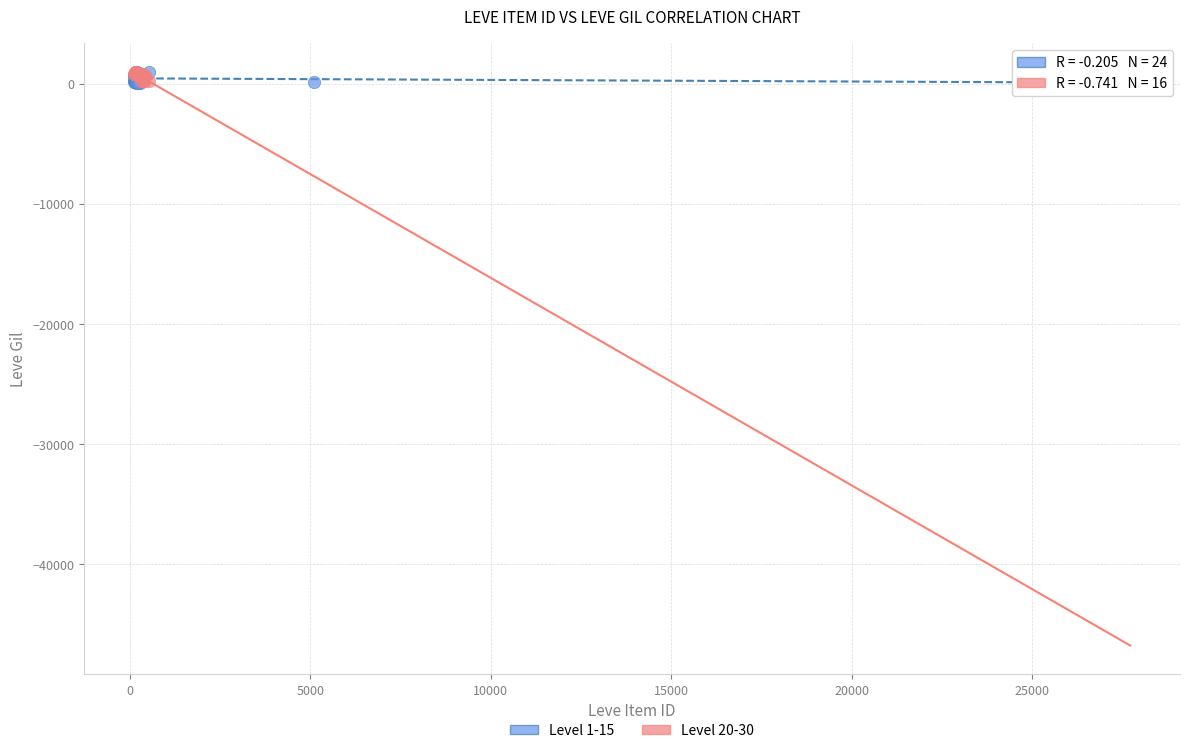

What are all the series names shown in the legend?

Level 1-15, Level 20-30